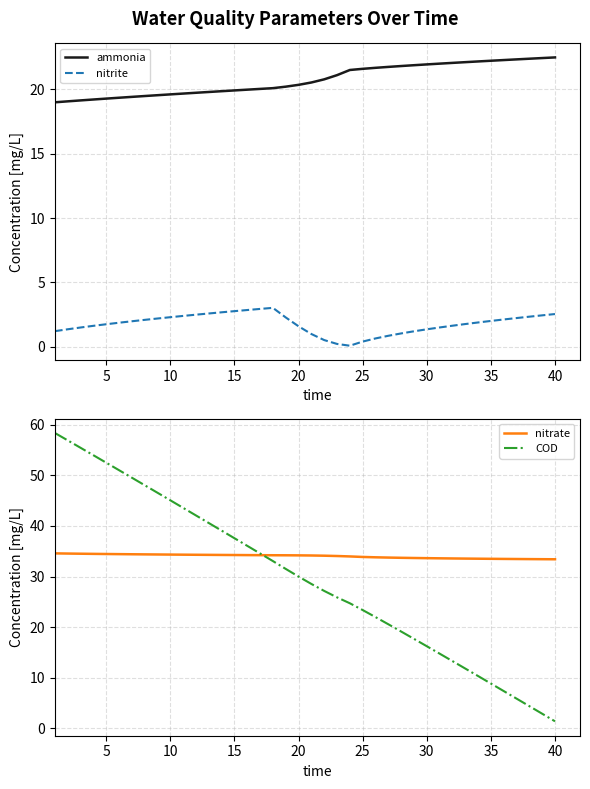

True or false: ammonia and nitrite intersect in this chart.

False